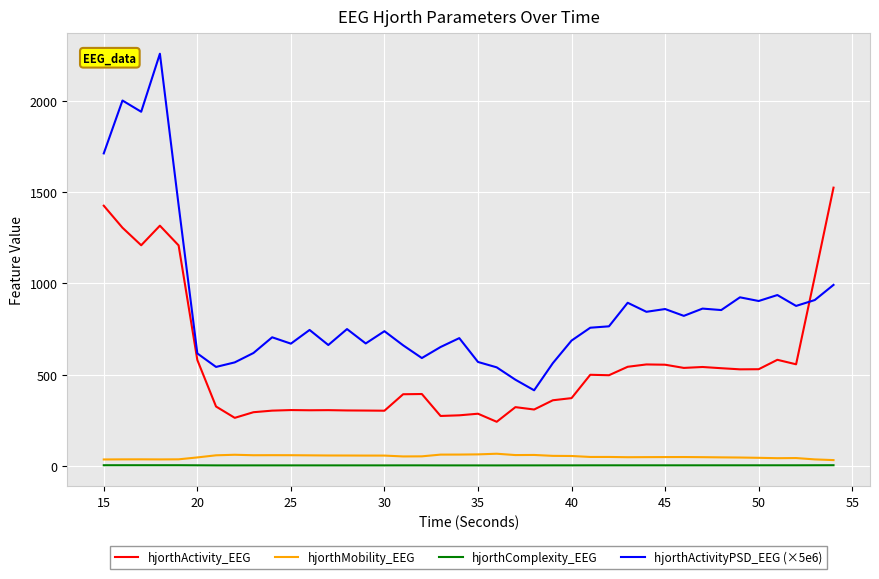

Which series has the largest total across all categories?

hjorthActivityPSD_EEG (×5e6)